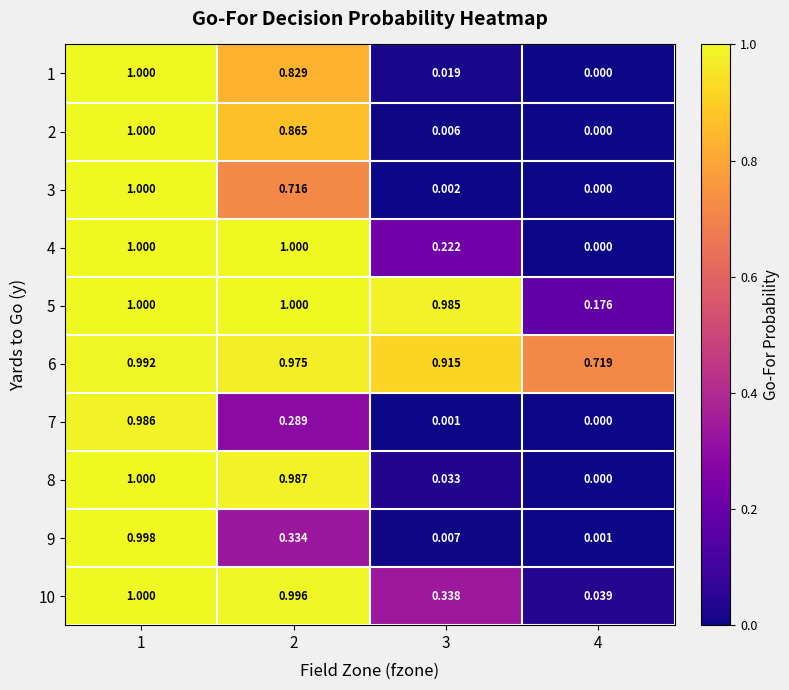

Reading left to right, list all the values displayed in this chart.

1: 1=1.0	2=0.8	3=0.0	4=0.0
2: 1=1.0	2=0.9	3=0.0	4=0.0
3: 1=1.0	2=0.7	3=0.0	4=0.0
4: 1=1.0	2=1.0	3=0.2	4=0.0
5: 1=1.0	2=1.0	3=1.0	4=0.2
6: 1=1.0	2=1.0	3=0.9	4=0.7
7: 1=1.0	2=0.3	3=0.0	4=0.0
8: 1=1.0	2=1.0	3=0.0	4=0.0
9: 1=1.0	2=0.3	3=0.0	4=0.0
10: 1=1.0	2=1.0	3=0.3	4=0.0